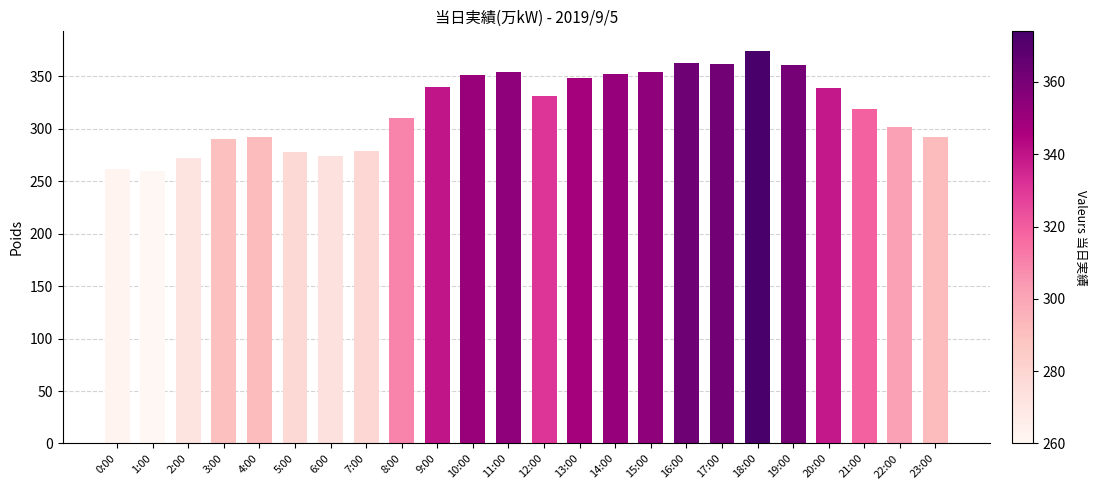

What is the label of the 14th bar from the left?

13:00